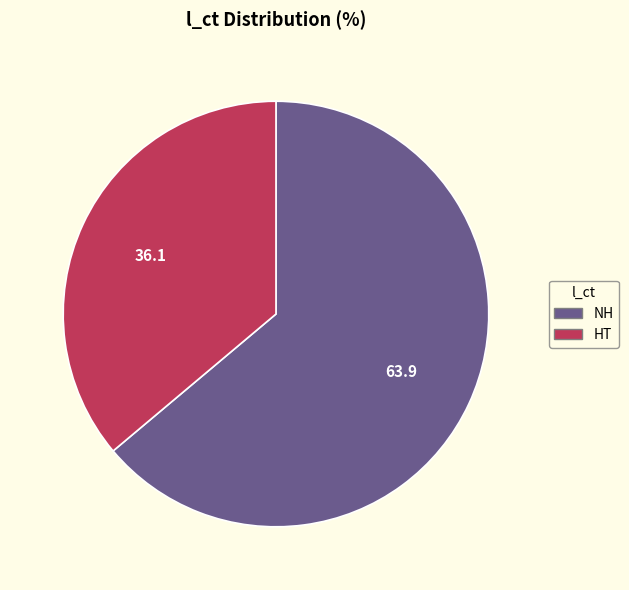

Is the sum of NH and HT greater than half?

Yes